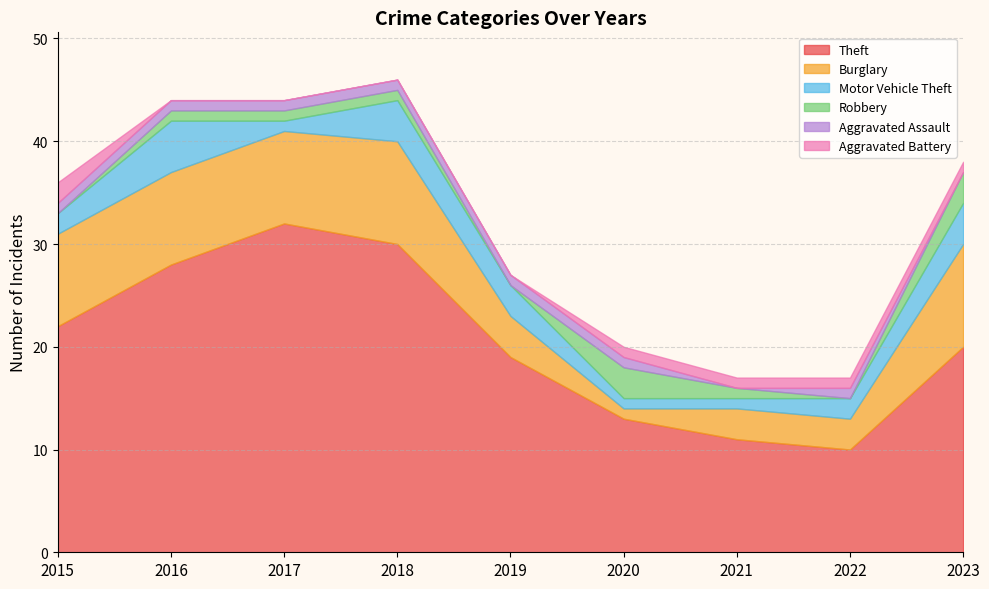

What is the value of the Motor Vehicle Theft point at the 9th from the left?

4